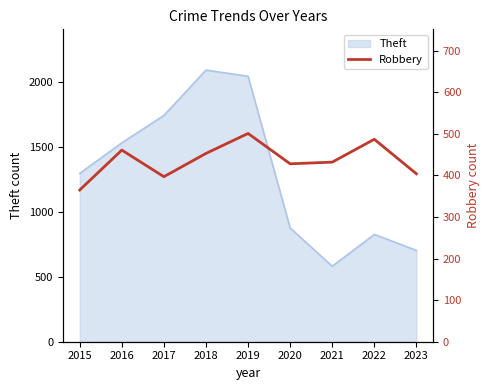

What is the difference between the maximum and minimum values?

136